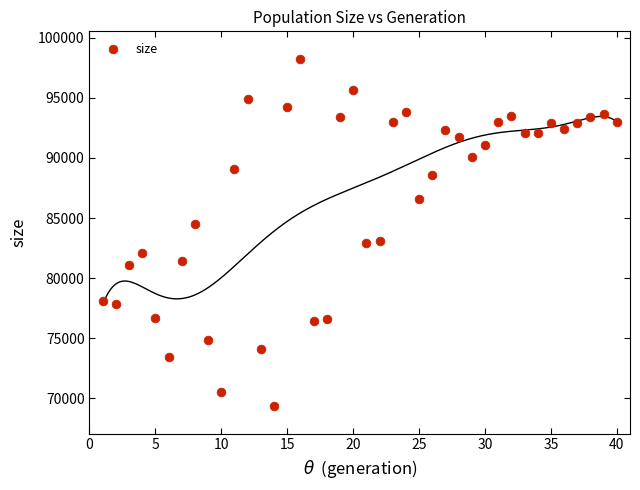

What is the range of X values (max minus min)?

39